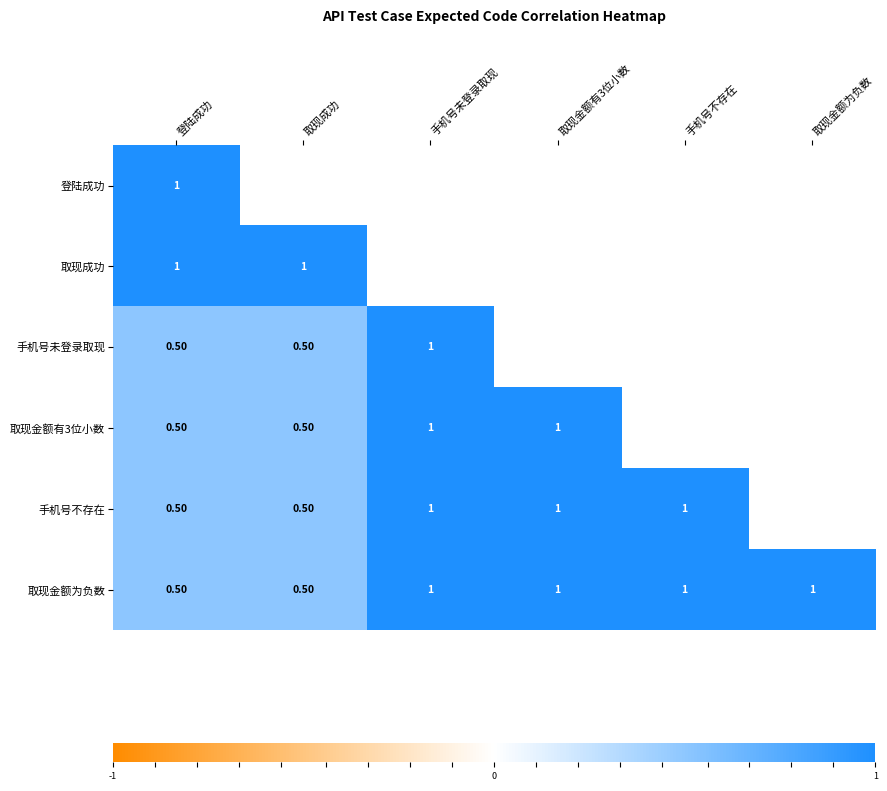

What is the spread (max minus min) of values at 登陆成功?

0.5